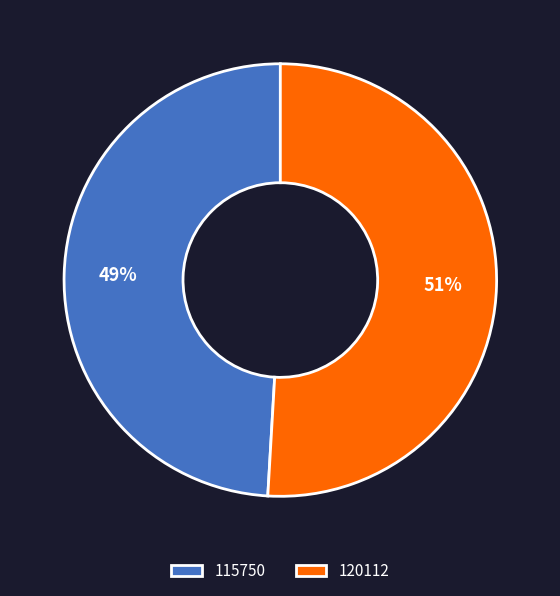

Combined, do 115750 and 120112 account for over 50%?

Yes